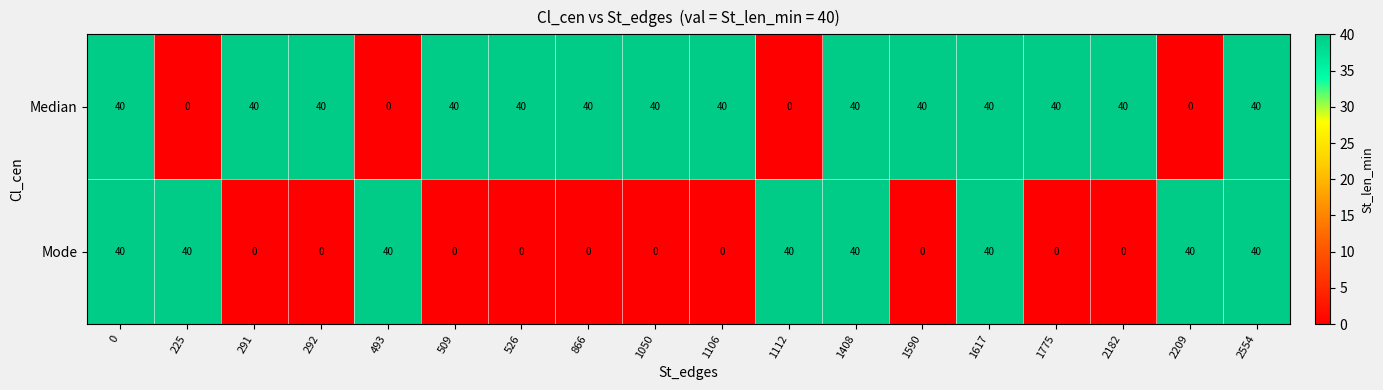

What is the spread (max minus min) of values at 2182?

40